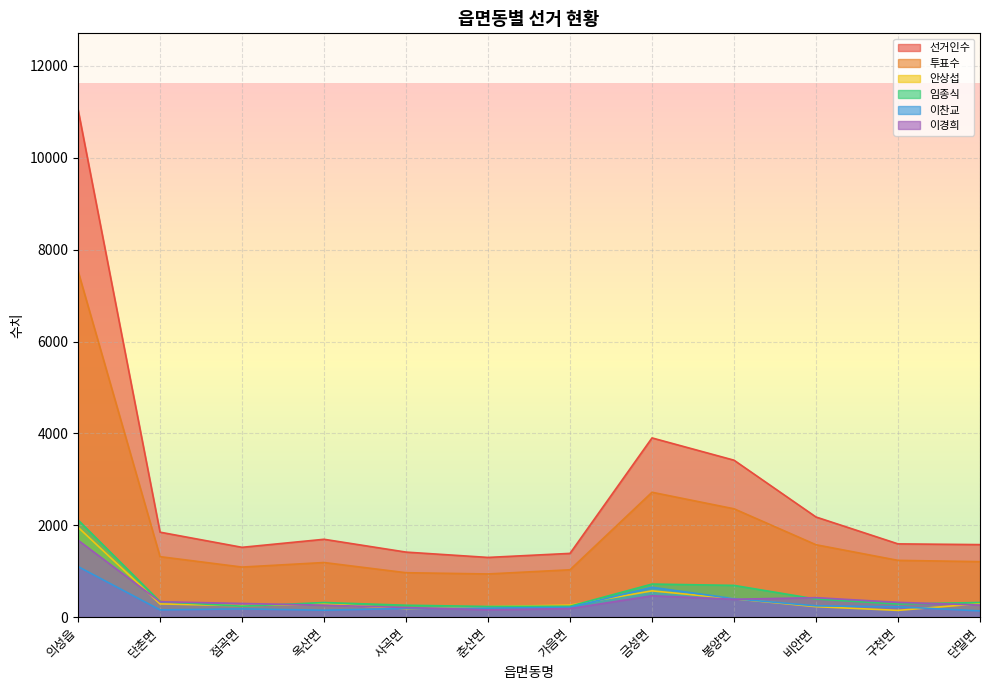

How many lines are shown in the chart?

6